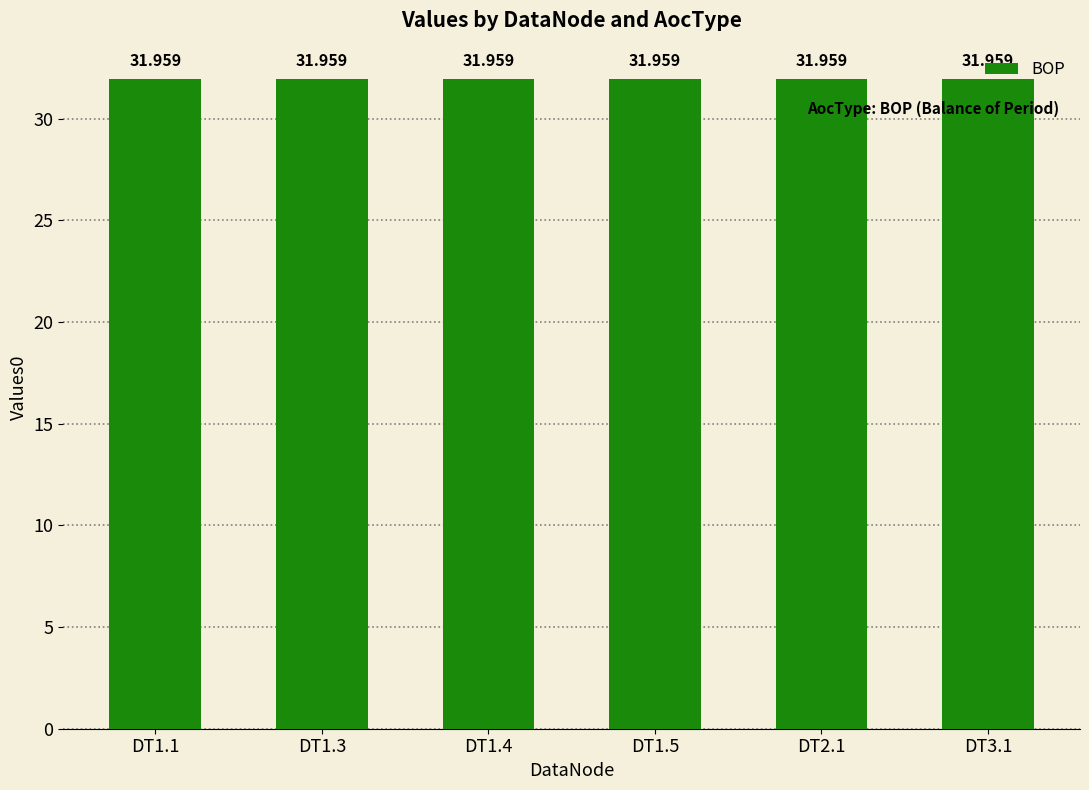

Which category has the highest value across all series?

DT1.4